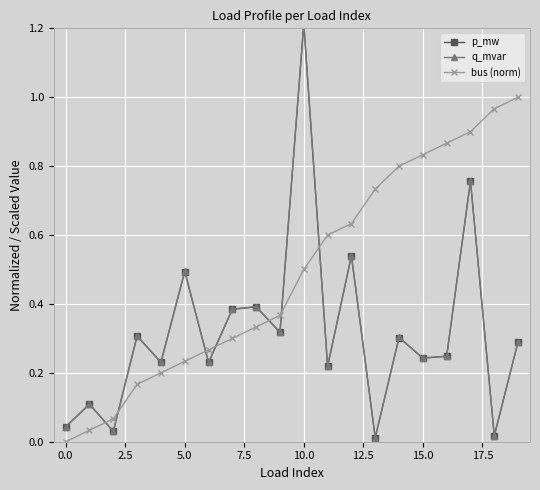

What is the value of the p_mw point at the 11th from the left?

1.2